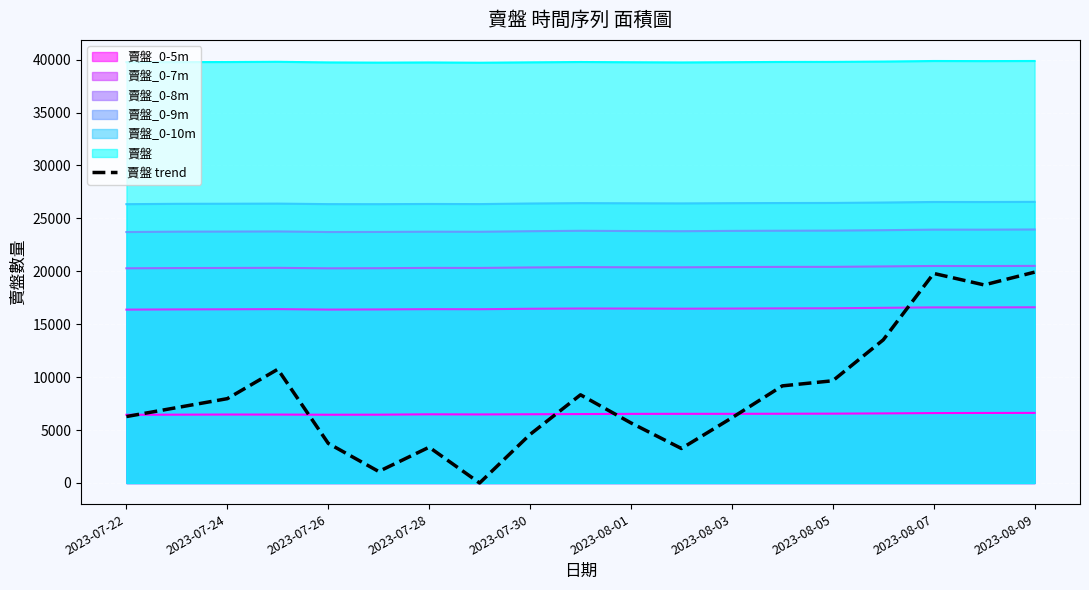

How many points are higher than both their immediate neighbors (excluding endpoints)?

4